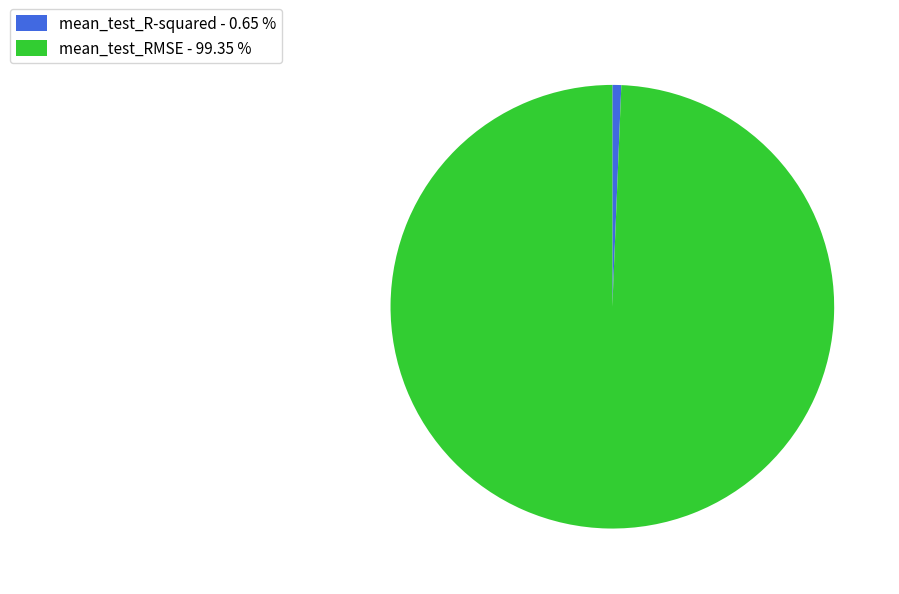

Do mean_test_R-squared - 0.65 % and mean_test_RMSE - 99.35 % together represent more than half of the pie?

Yes